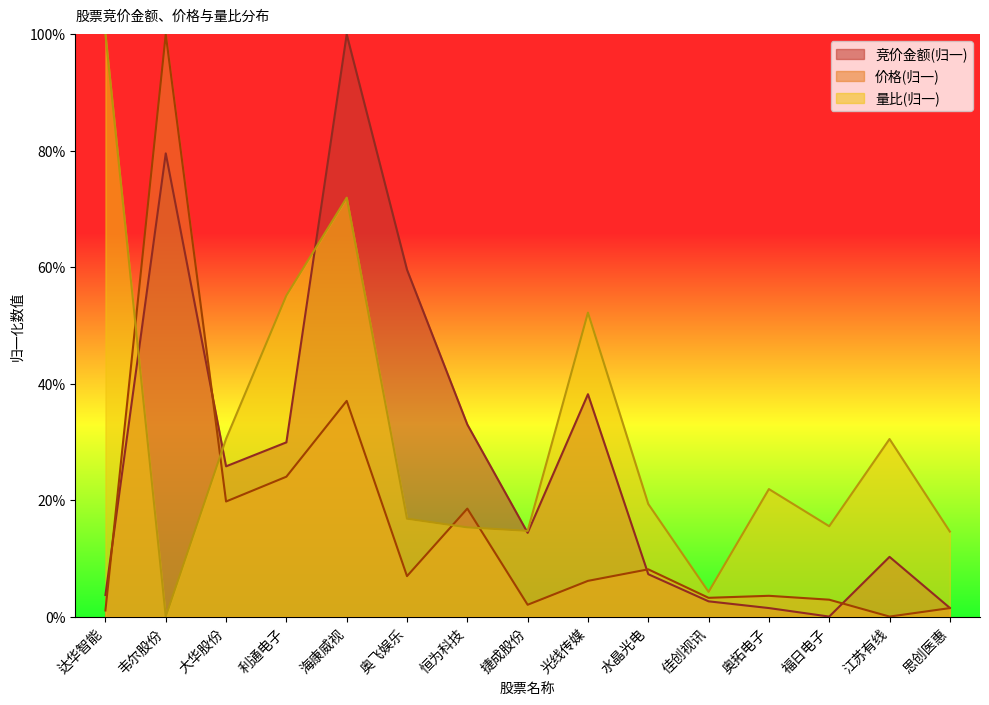

List the labels in order of 价格 value, smallest first.

江苏有线, 达华智能, 思创医惠, 捷成股份, 福日电子, 佳创视讯, 奥拓电子, 光线传媒, 奥飞娱乐, 水晶光电, 恒为科技, 大华股份, 利通电子, 海康威视, 韦尔股份